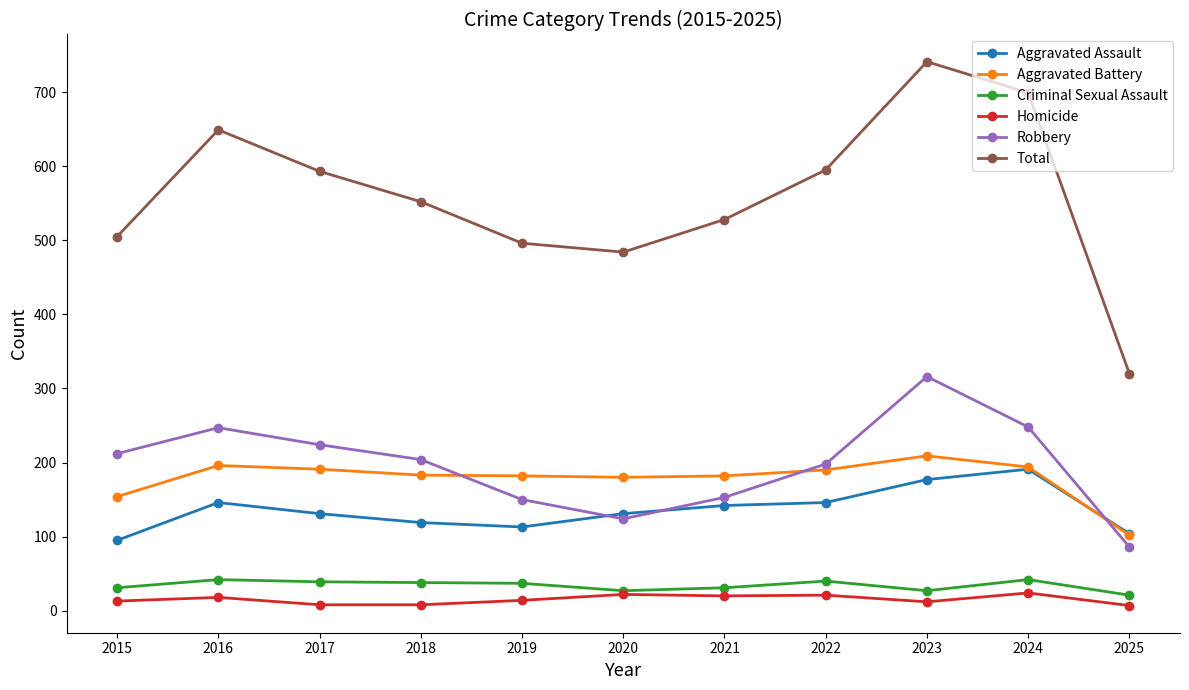

At which category does Robbery reach its first local peak?

2016